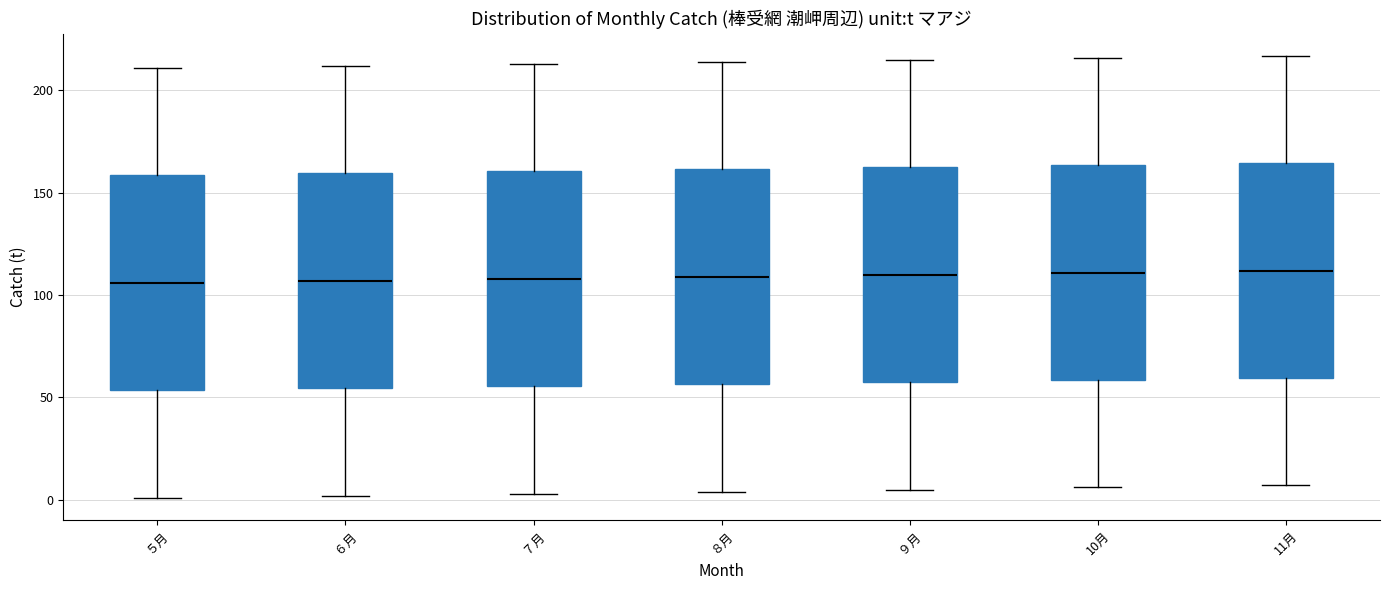

Reading left to right, transcribe this box plot: for each box, give where its median line is, the range the box spans, and where its two whiskers end, as read against the y-axis. The values are not printed on the chart, so give them approximately, as read against the axis.

５月: median 105, box 55 to 160, whiskers 0 to 210
６月: median 105, box 55 to 160, whiskers 0 to 210
７月: median 110, box 55 to 160, whiskers 5 to 215
８月: median 110, box 55 to 160, whiskers 5 to 215
９月: median 110, box 60 to 165, whiskers 5 to 215
10月: median 110, box 60 to 165, whiskers 5 to 215
11月: median 110, box 60 to 165, whiskers 5 to 215